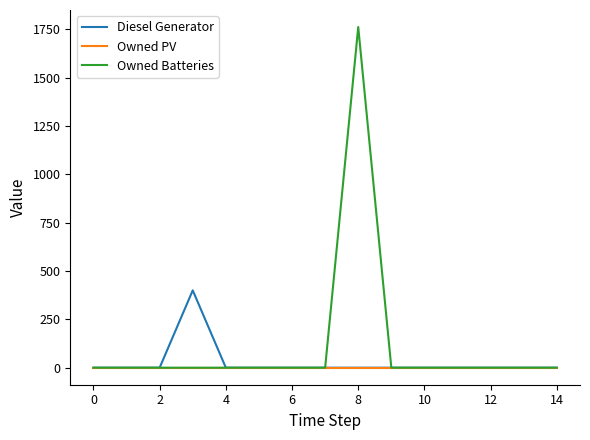

Rank the series by their maximum value, from lowest to highest.

Owned PV, Diesel Generator, Owned Batteries